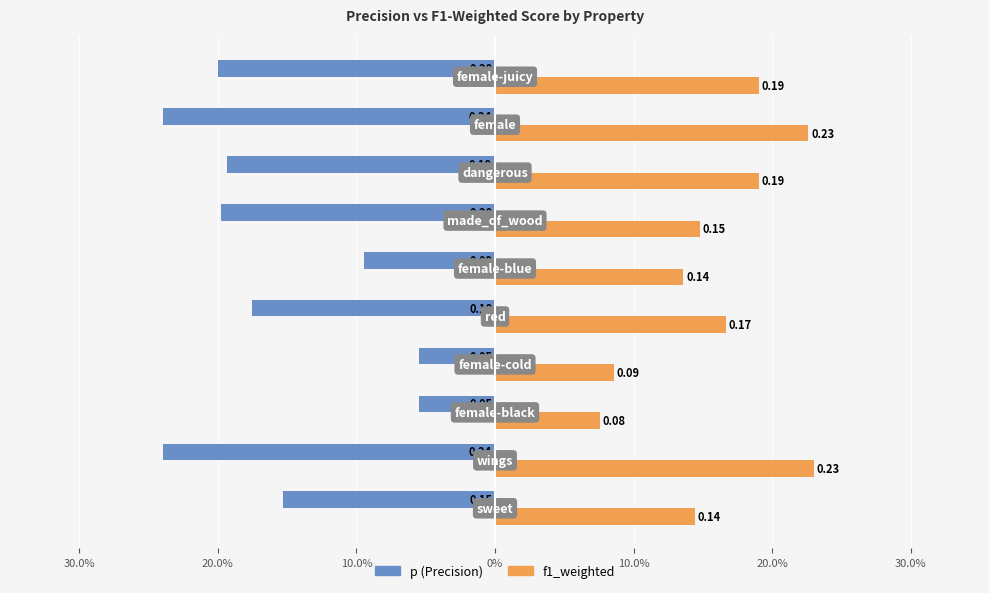

Reading right to left, what are all the values shown in this chart?

p: -0.2	-0.2	-0.2	-0.2	-0.1	-0.2	-0.1	-0.1	-0.2	-0.2
f1_weighted: 0.2	0.2	0.2	0.1	0.1	0.2	0.1	0.1	0.2	0.1